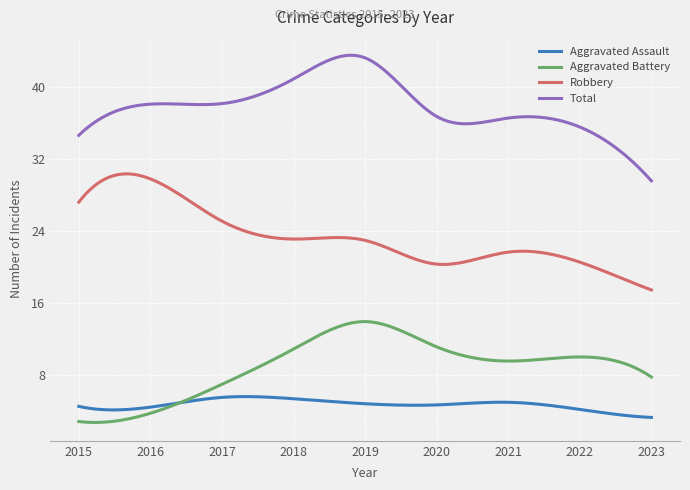

True or false: Aggravated Battery and Robbery cross at least once.

False